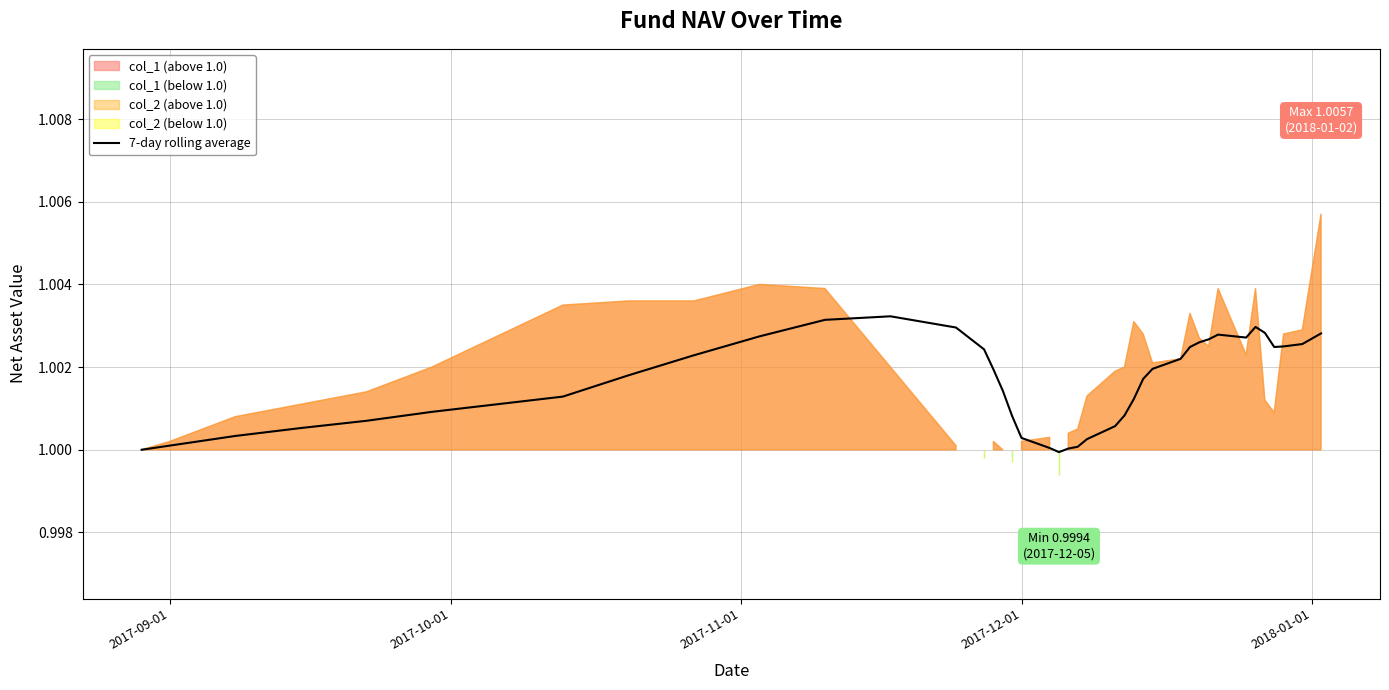

Reading left to right, what are all the values shown in this chart?

1.0	1.0	1.0	1.0	1.0	1.0	1.0	1.0	1.0	1.0	1.0	1.0	1.0	1.0	1.0	1.0	1.0	1.0	1.0	1.0	1.0	1.0	1.0	1.0	1.0	1.0	1.0	1.0	1.0	1.0	1.0	1.0	1.0	1.0	1.0	1.0	1.0	1.0	1.0	1.0